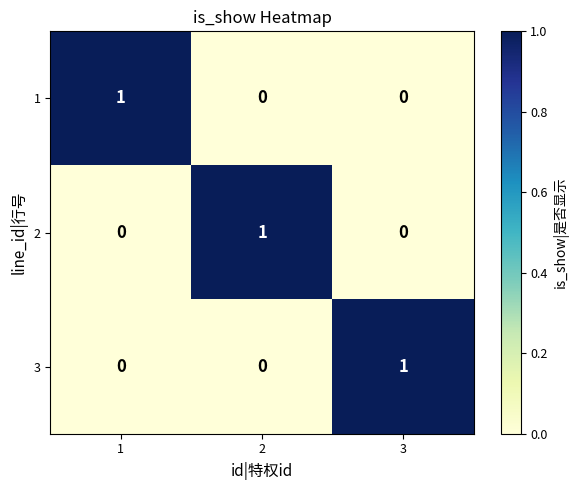

How many distinct data groups are displayed?

3